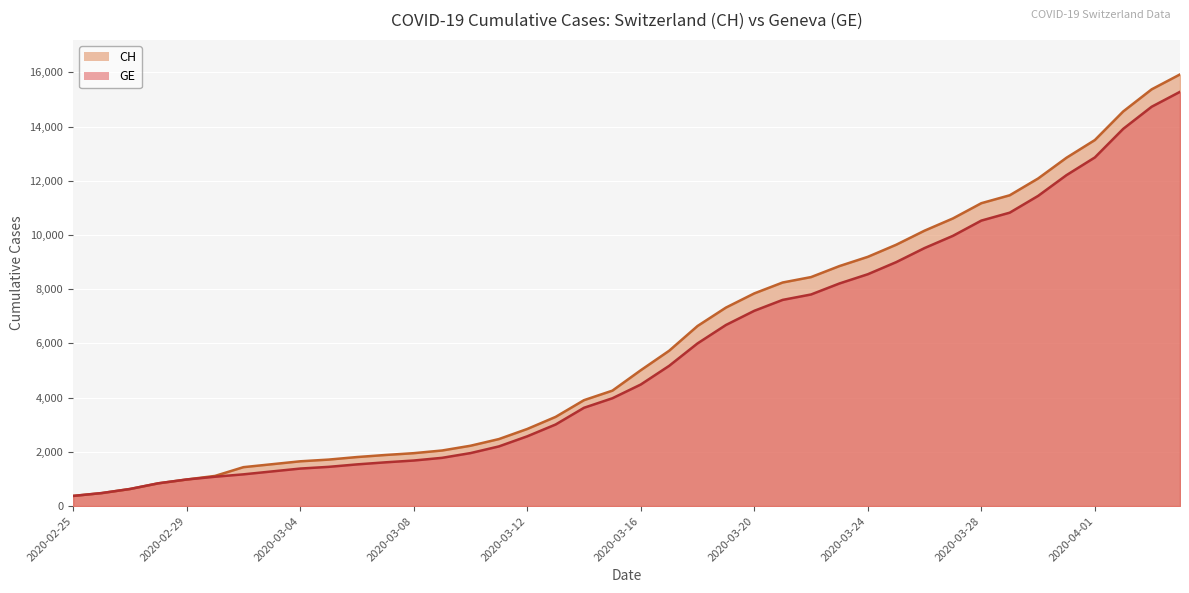

What is the label of the 13th point from the left?

2020-03-08